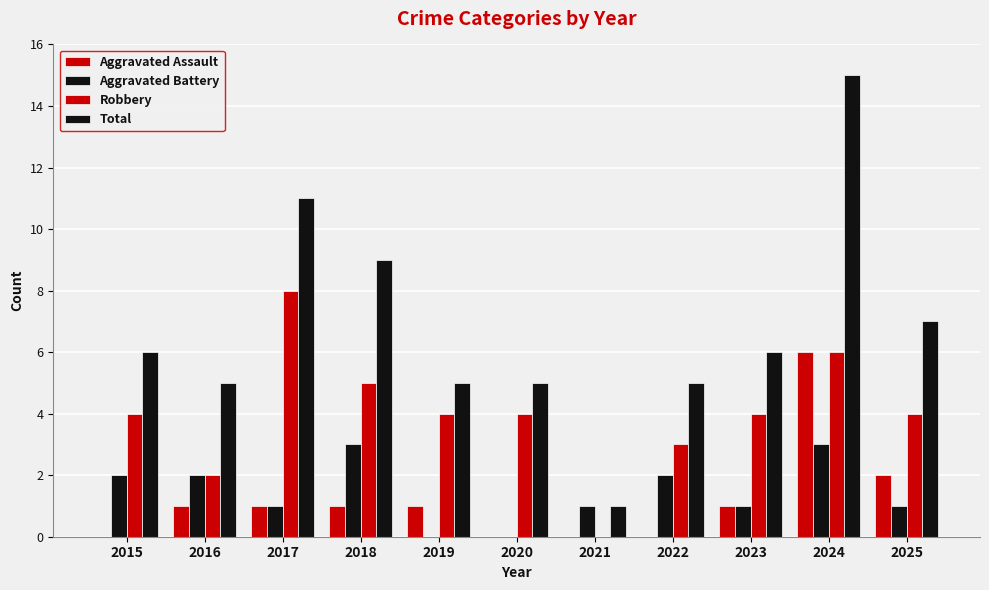

Is the value of Total at 2018 greater than the value of Aggravated Assault at 2022?

Yes